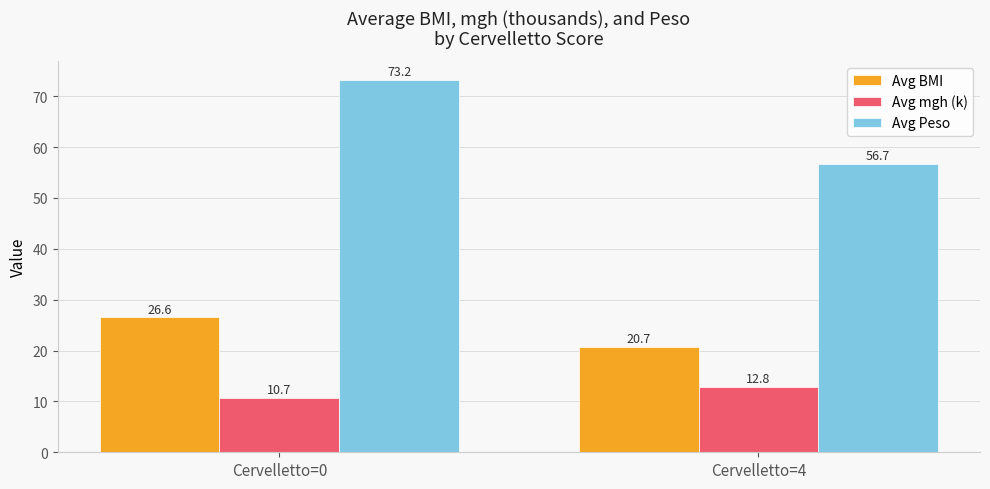

The Avg Peso series shows 35.0 at Cervelletto=4. True or false?

False